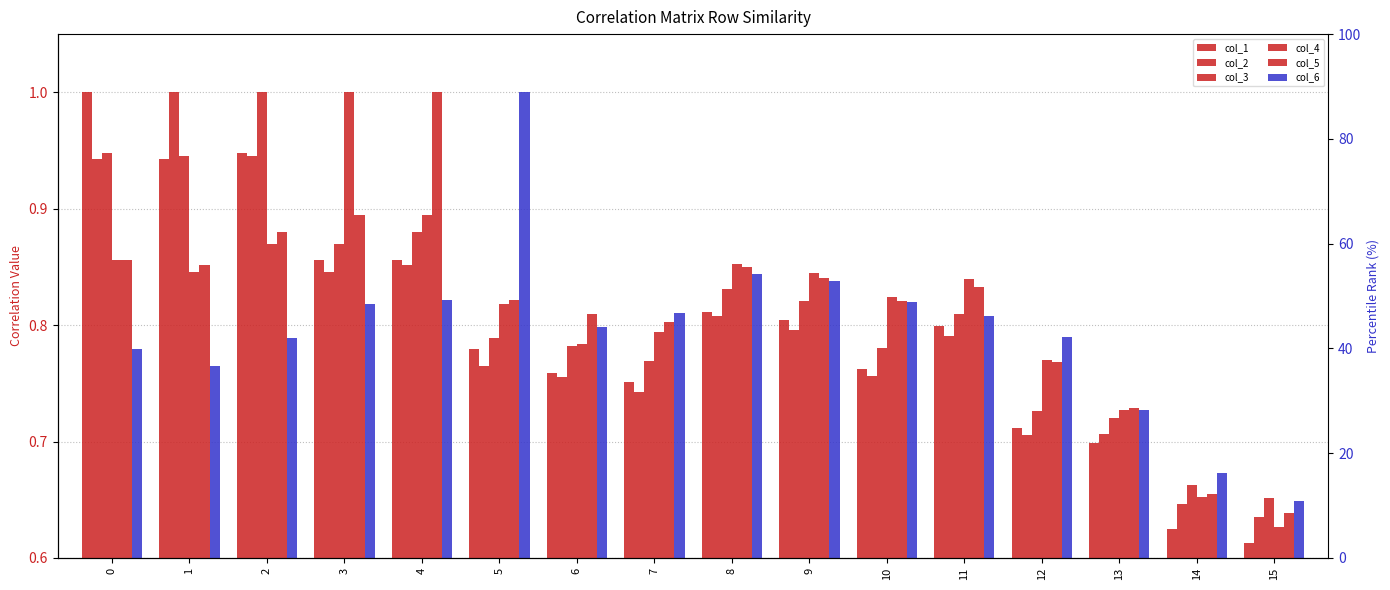

What is the maximum value shown in the chart?

1.0